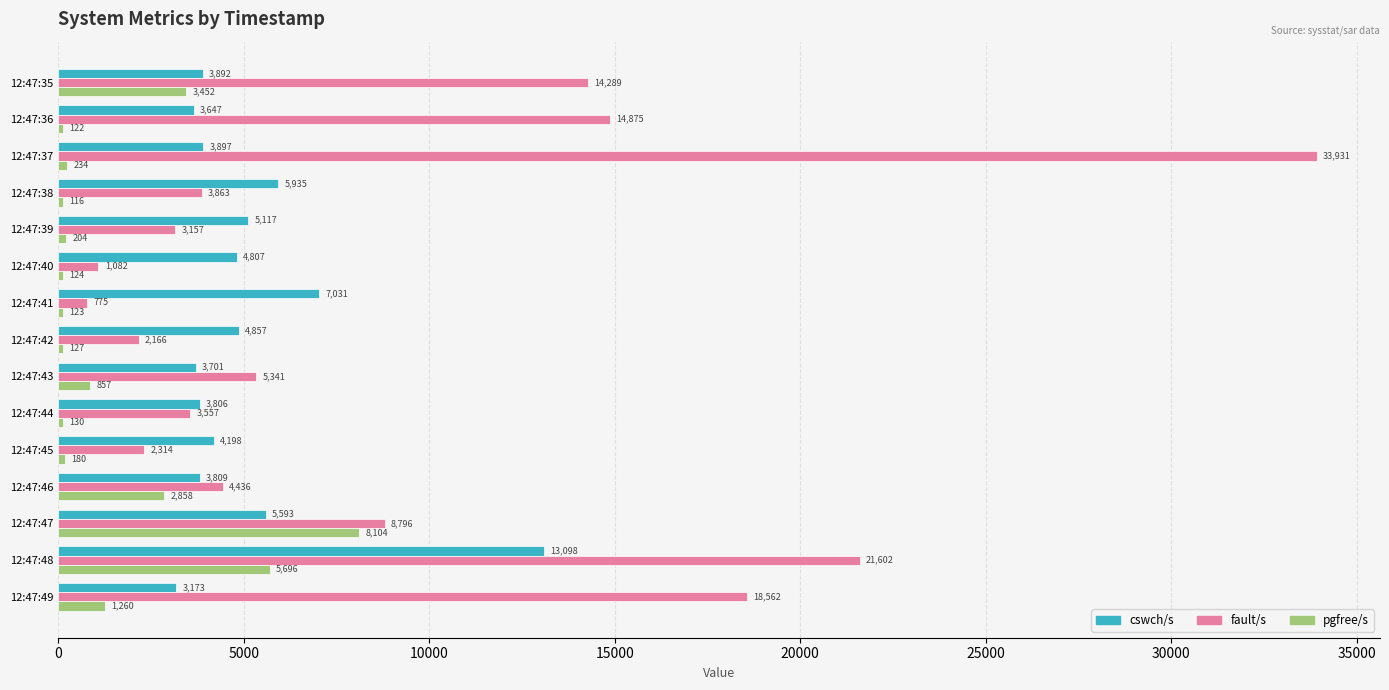

What is the average value of the cswch/s series?

5104